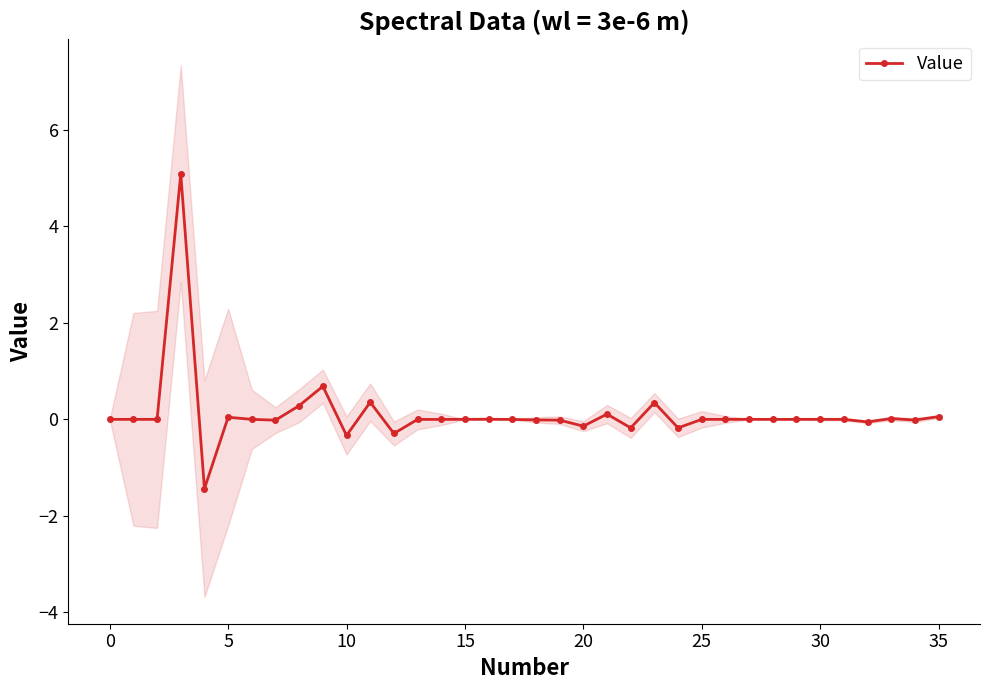

Reading left to right, extract all data points from this chart.

0.0	0.0	0.0	5.1	-1.4	0.0	0.0	-0.0	0.3	0.7	-0.3	0.4	-0.3	-0.0	-0.0	0.0	0.0	-0.0	-0.0	-0.0	-0.1	0.1	-0.2	0.3	-0.2	0.0	-0.0	0.0	-0.0	-0.0	0.0	-0.0	-0.1	0.0	-0.0	0.1